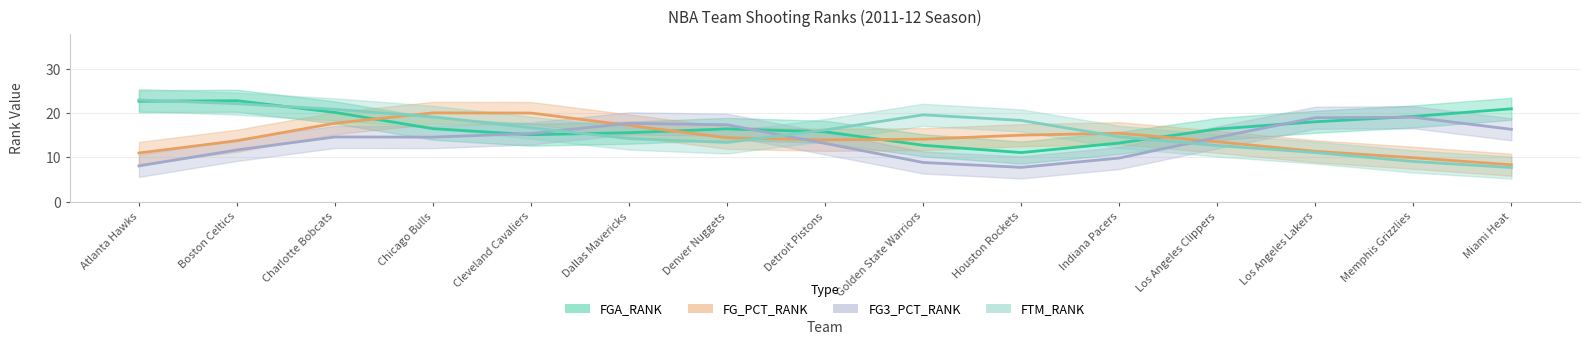

The value of FG3_PCT_RANK at Los Angeles Clippers is 17. True or false?

False